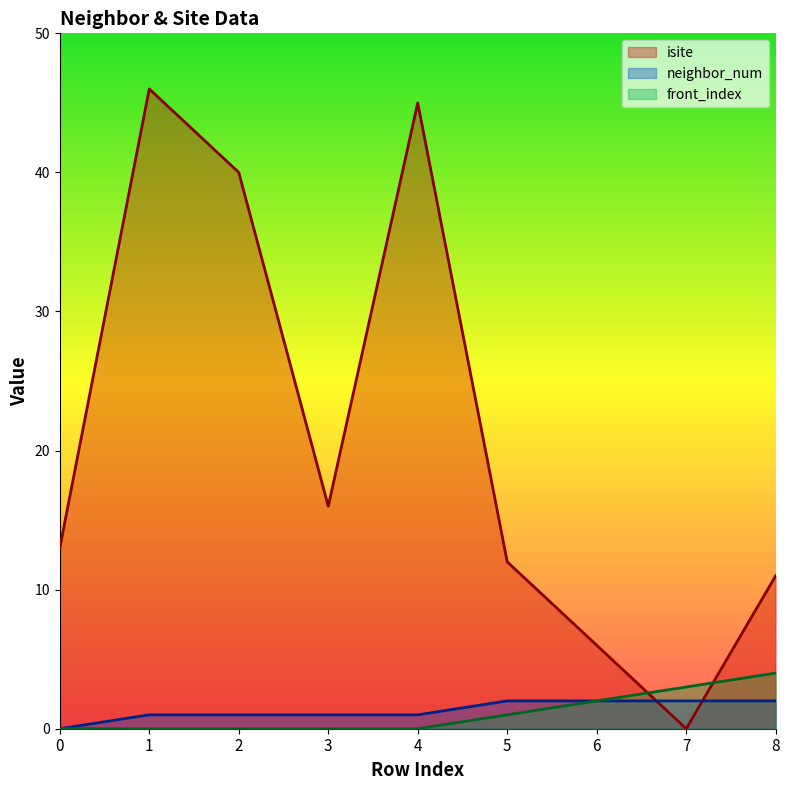

Rank the series at 8 from lowest to highest value.

neighbor_num, front_index, isite